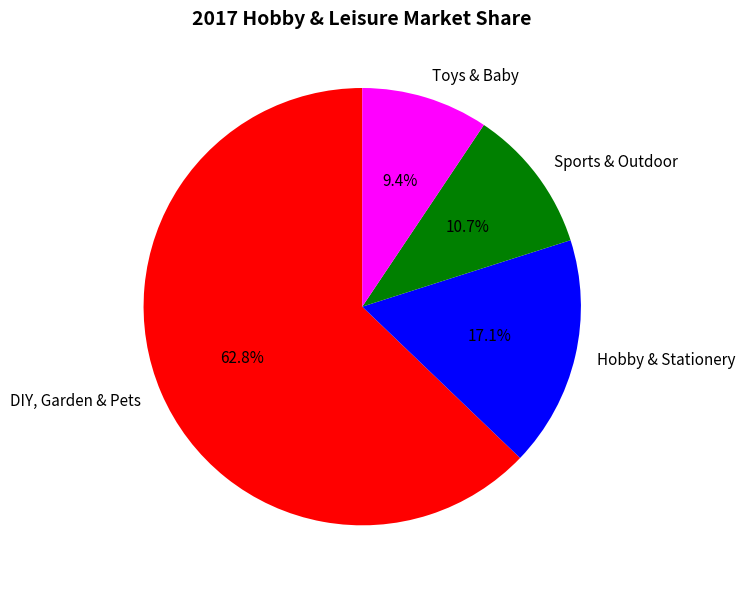

Count the number of slices in the pie.

4